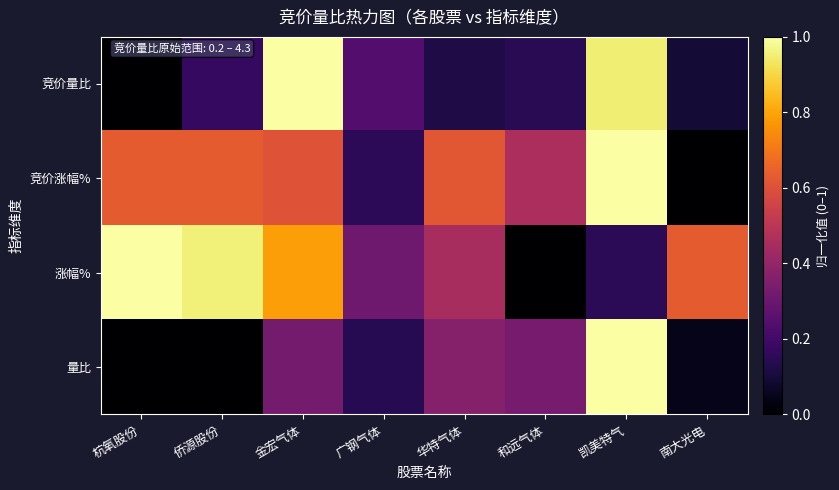

Between 南大光电 and 广钢气体, which is larger?

广钢气体